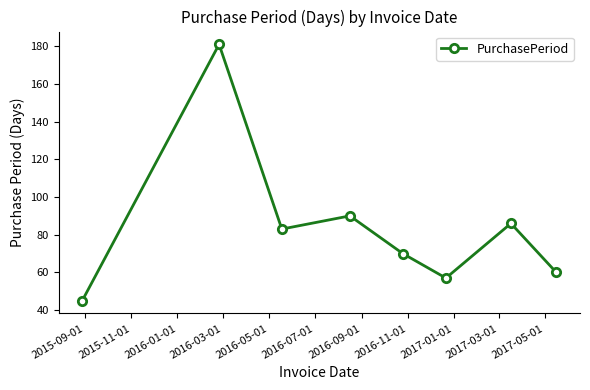

What is the value of the 4th point from the left?

90